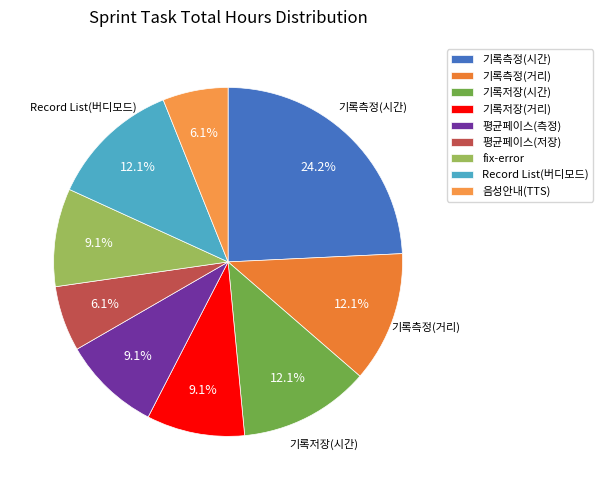

Does any single category account for the majority?

No